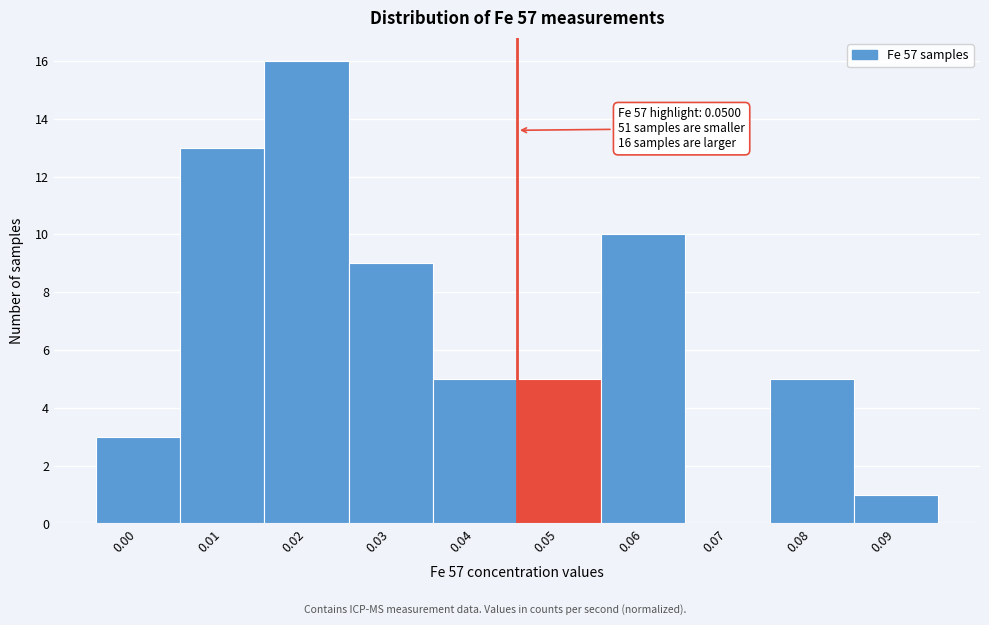

Reading left to right, transcribe all the data shown in this chart.

0.00=3	0.01=13	0.02=16	0.03=9	0.04=5	0.05=5	0.06=10	0.07=0	0.08=5	0.09=1